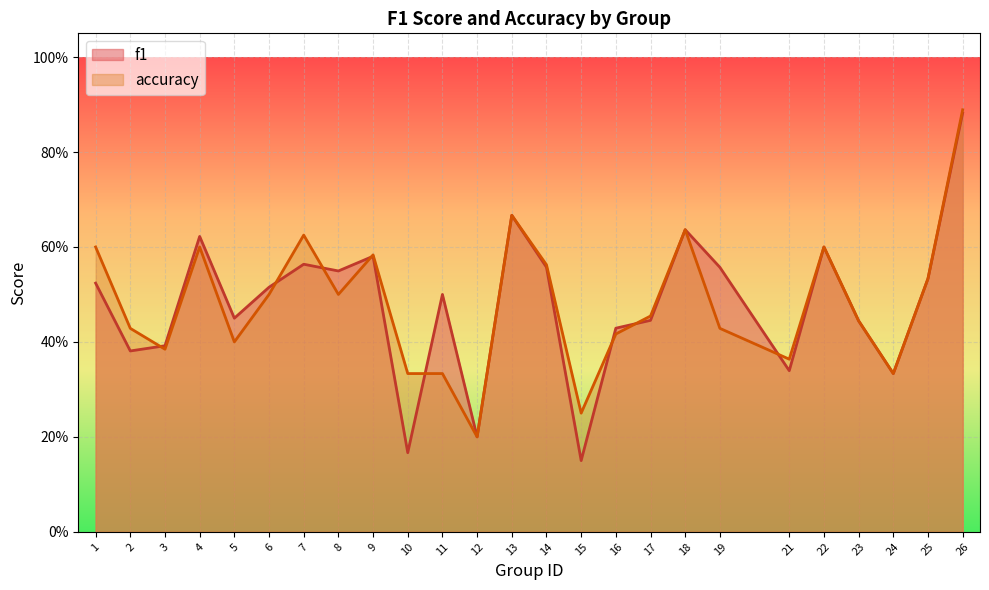

The value of f1 at 12 is 0.2. True or false?

True